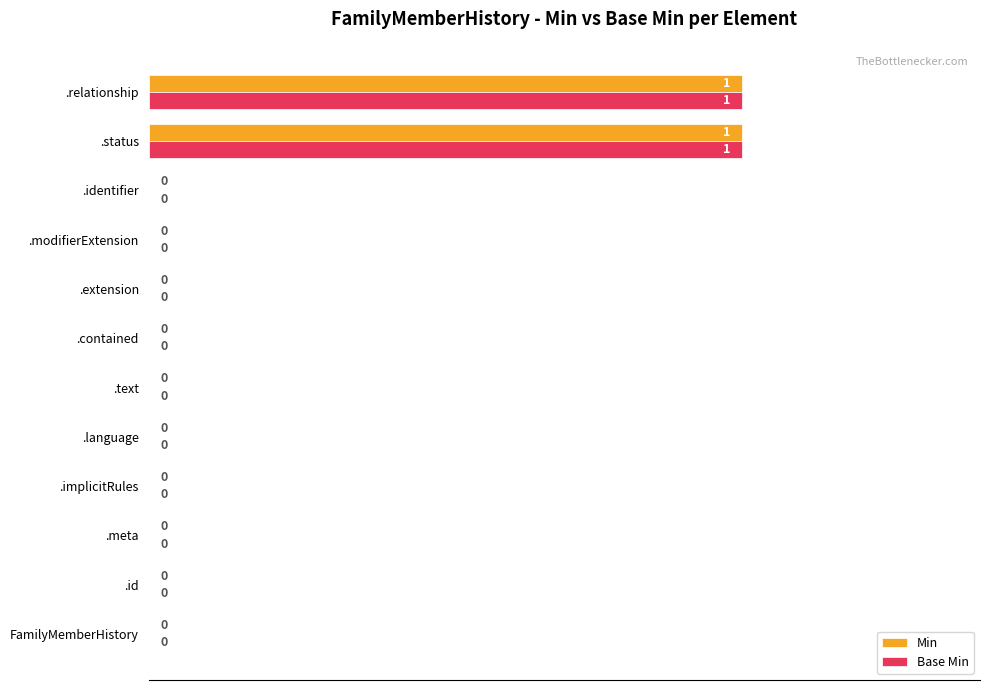

How many Base Min values are between 0 and 1?

12